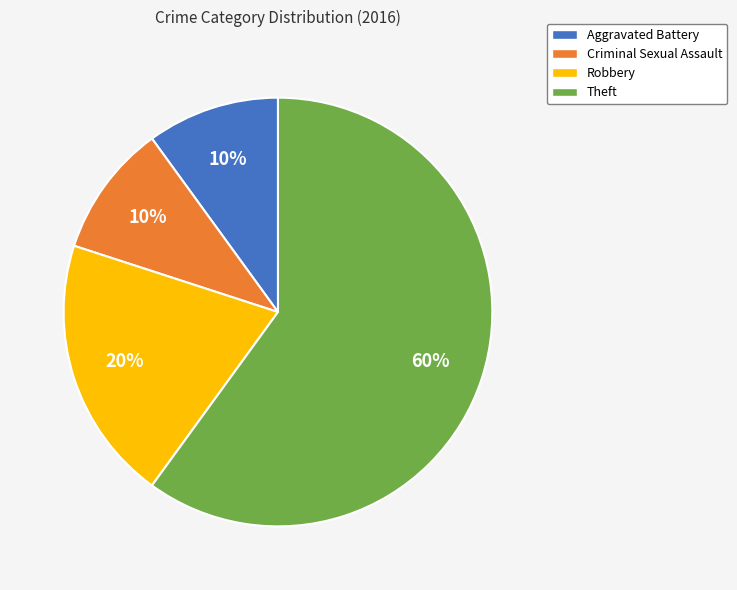

Does any single category account for the majority?

Yes